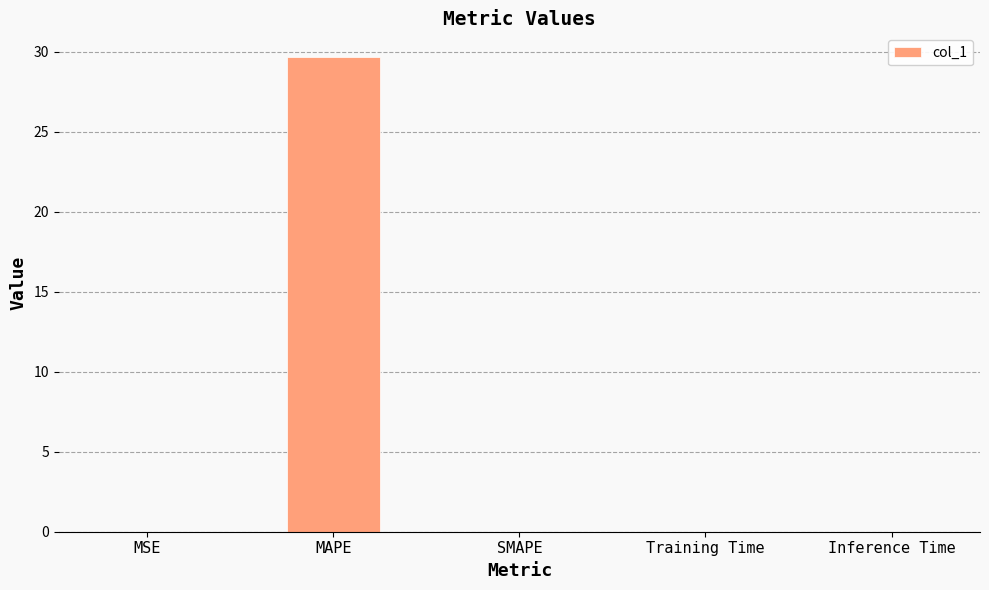

What is the change in value from MAPE to Inference Time?

-29.7